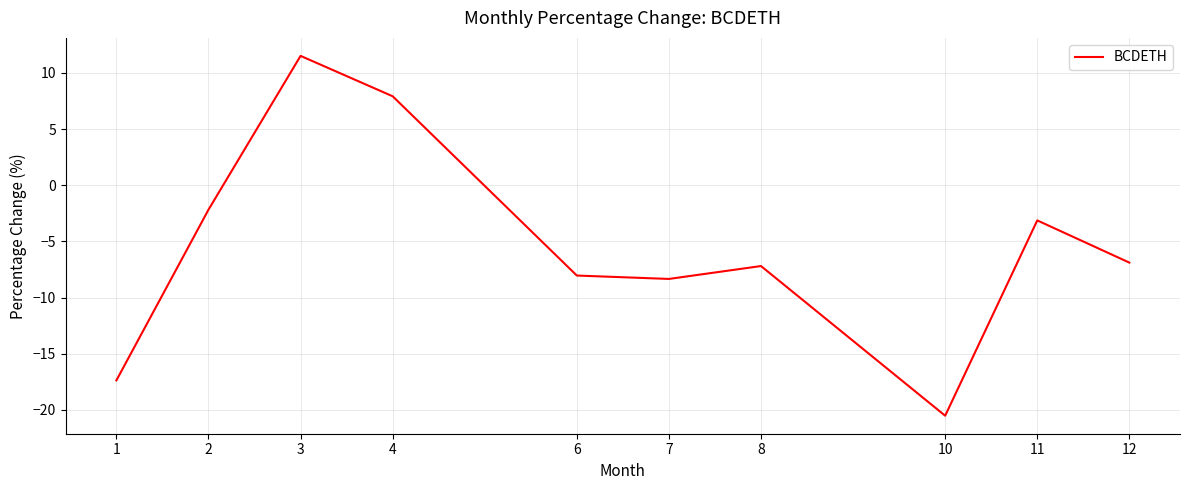

What is the difference between the values at 12 and 6?

1.2